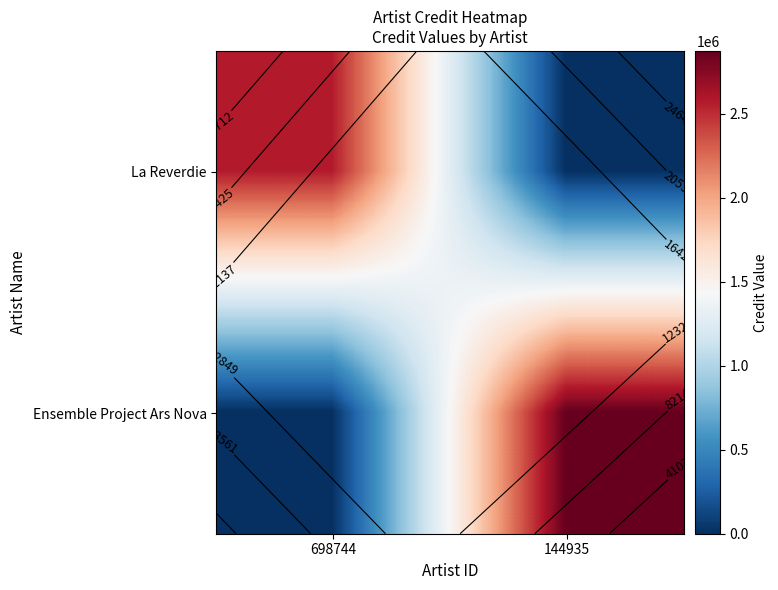

What is the total value across all series at 144935?

2874986